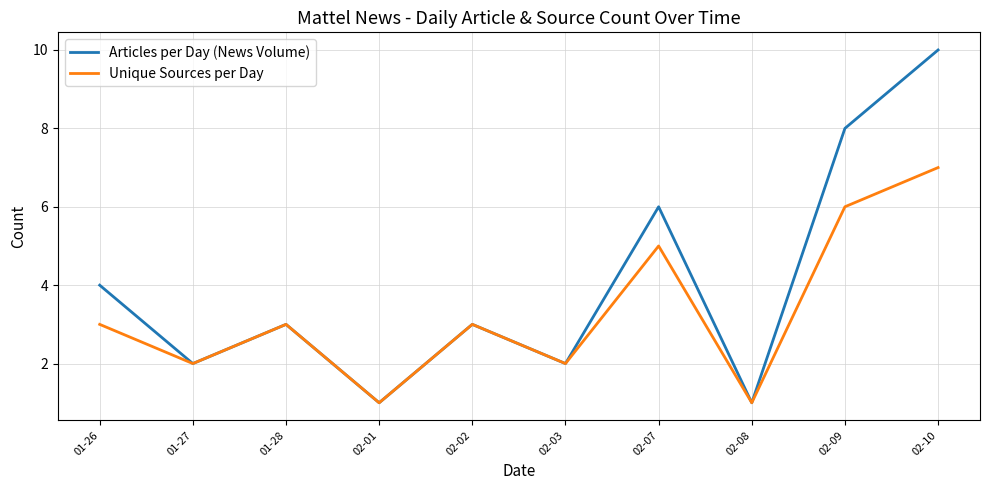

Where is the first local maximum for Unique Sources per Day?

01-28